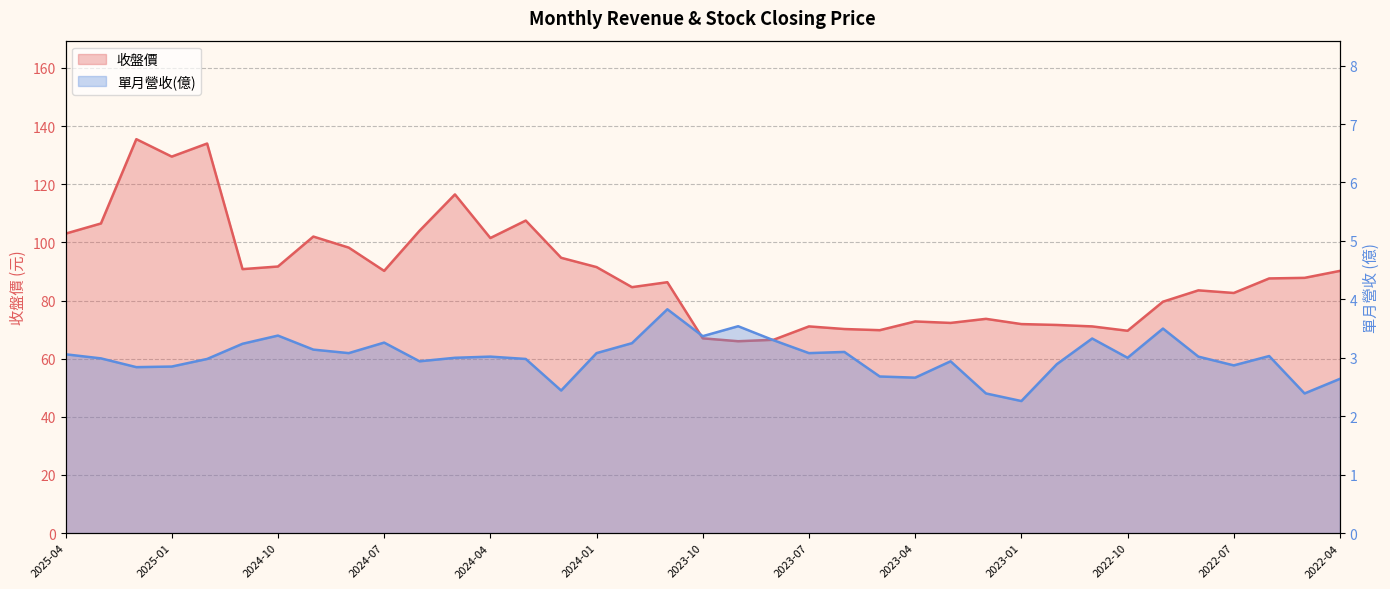

At which category does 單月營收(億) reach its first local valley?

2025-02